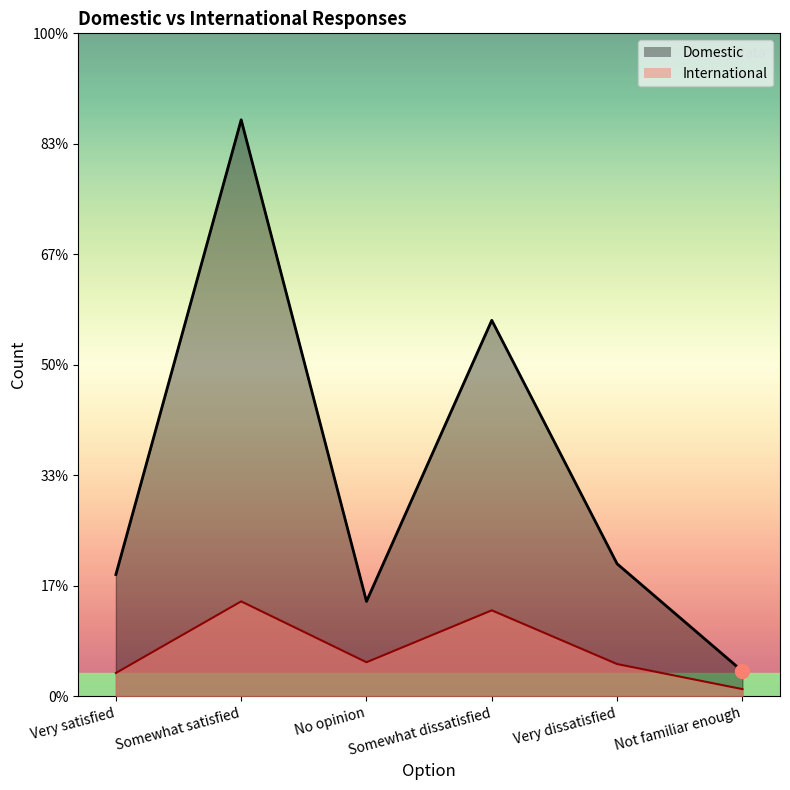

Reading right to left, extract all data points from this chart.

Domestic: Not familiar enough=14	Very dissatisfied=74	Somewhat dissatisfied=210	No opinion=53	Somewhat satisfied=322	Very satisfied=68
International: Not familiar enough=4	Very dissatisfied=18	Somewhat dissatisfied=48	No opinion=19	Somewhat satisfied=53	Very satisfied=13